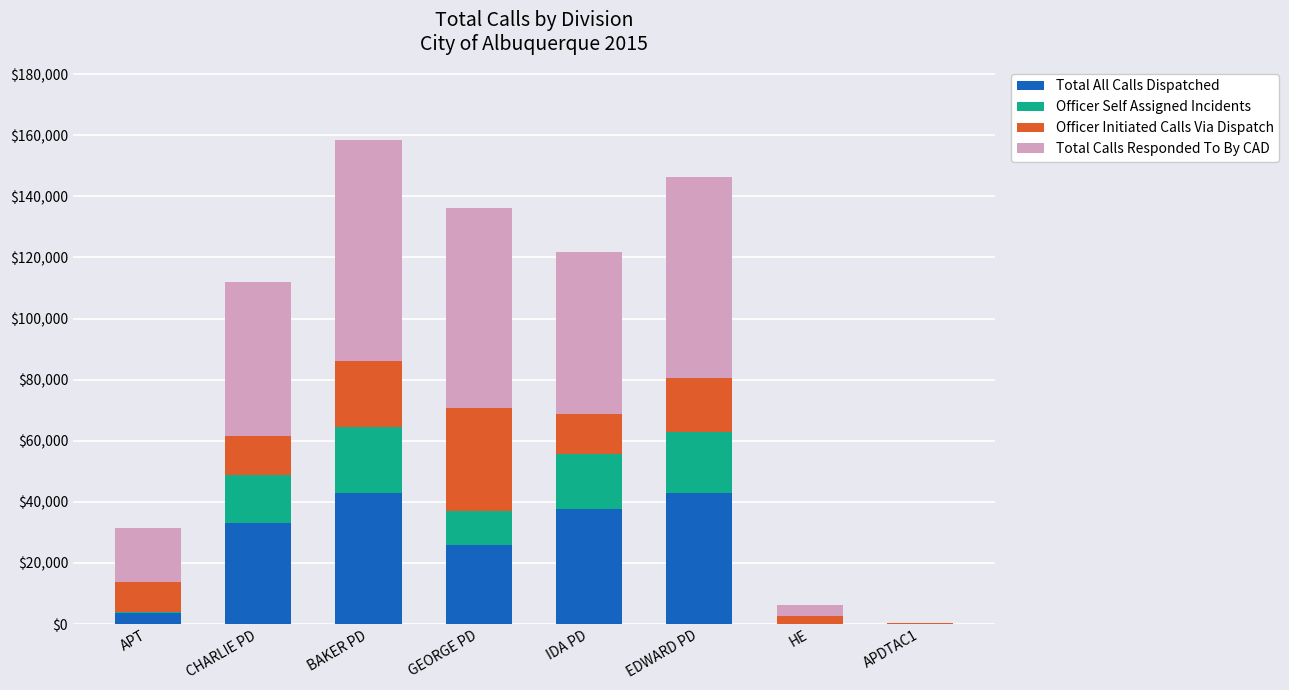

The value of Total All Calls Dispatched at BAKER PD is 73511. True or false?

False